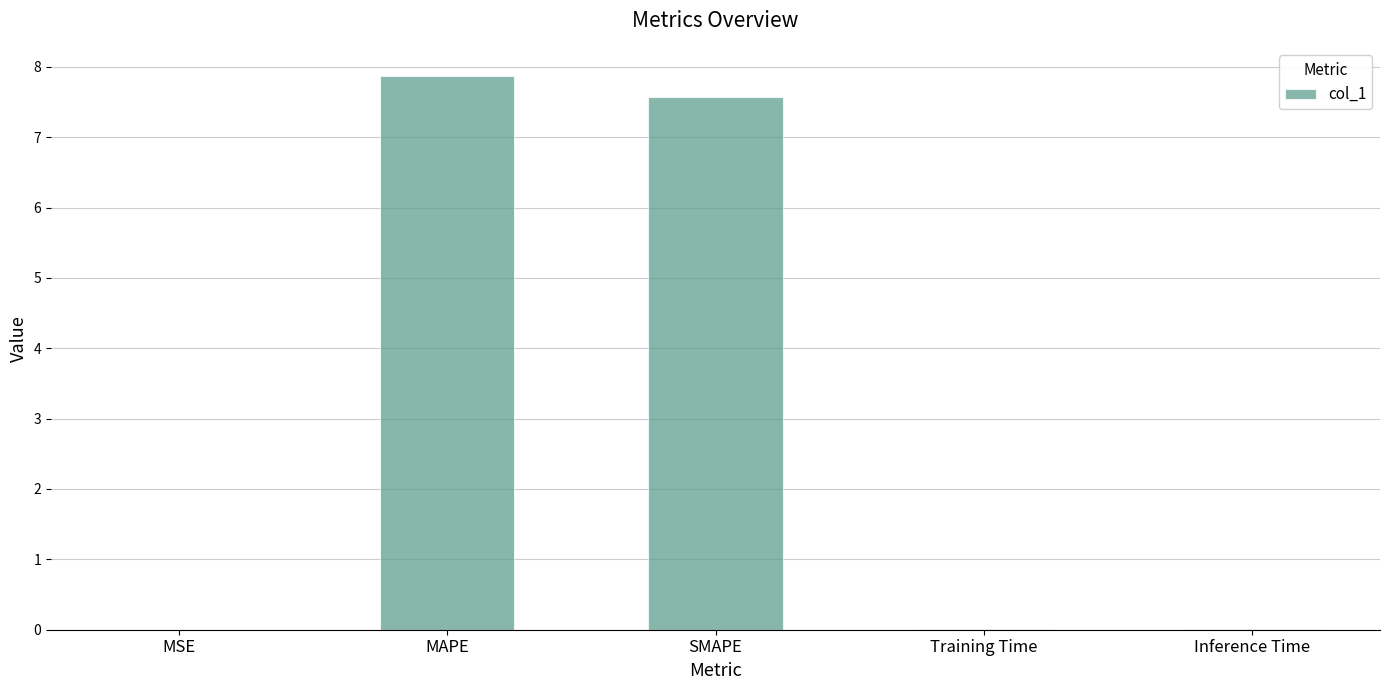

What is the maximum value shown in the chart?

7.9